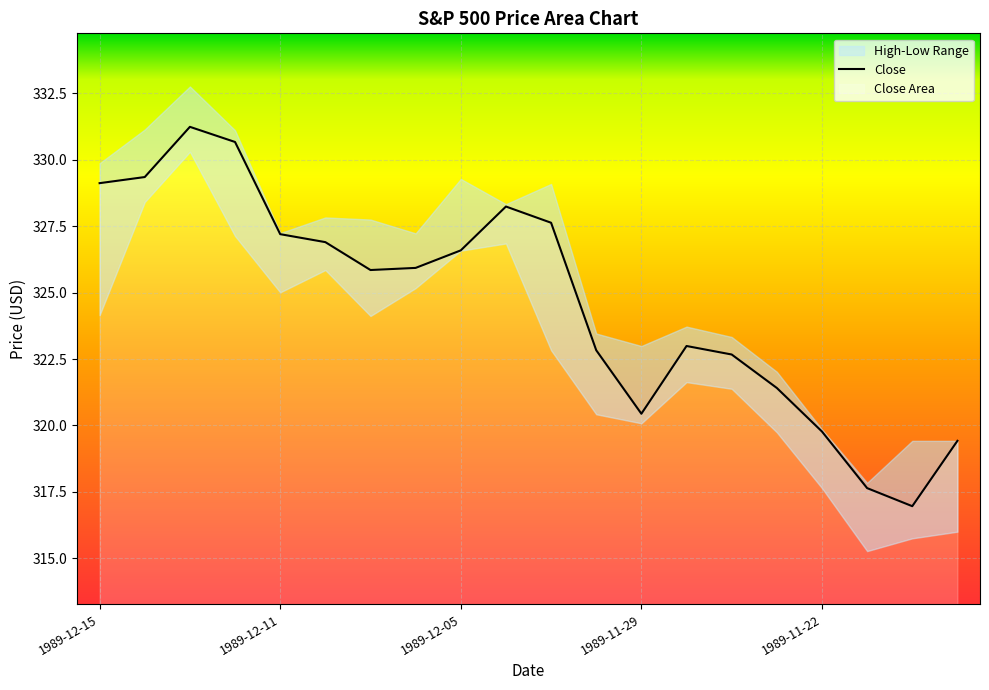

What position from the left is 1989-12-06?

8